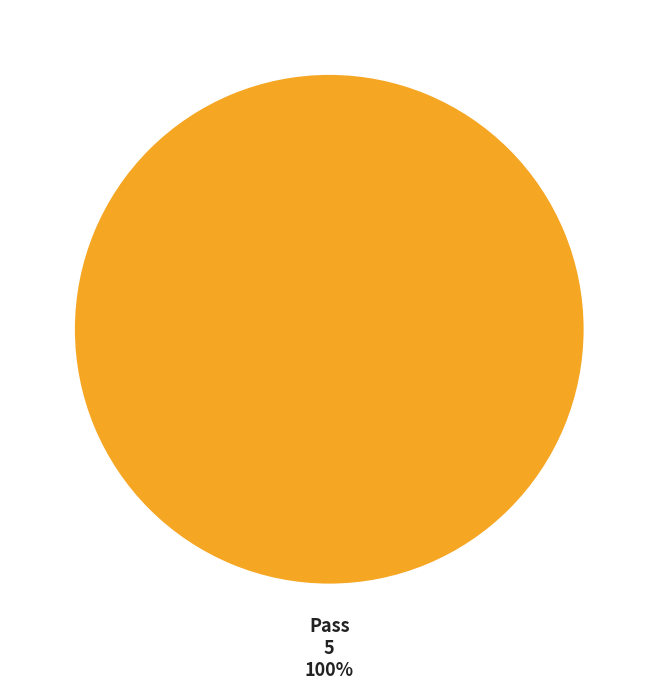

Does any single category account for the majority?

Yes